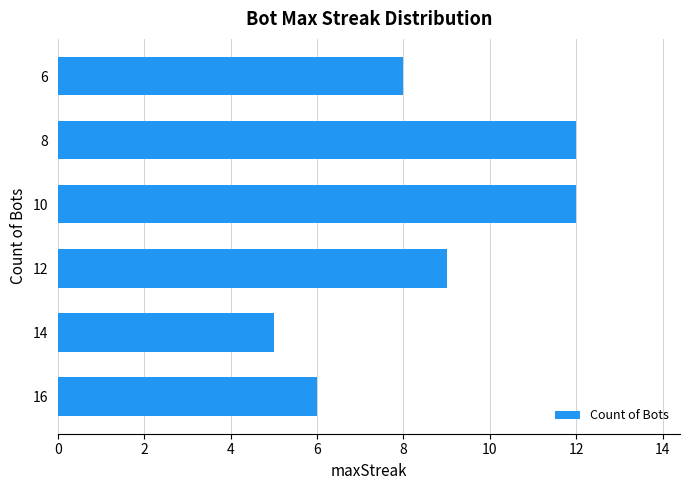

Which category has the lowest value across all series?

14